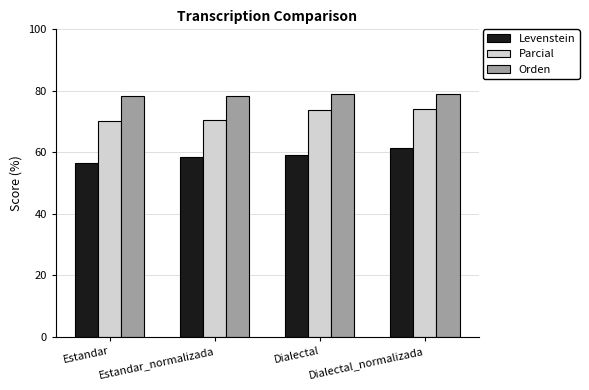

True or false: Levenstein has a value of 61.4 at Dialectal_normalizada.

True